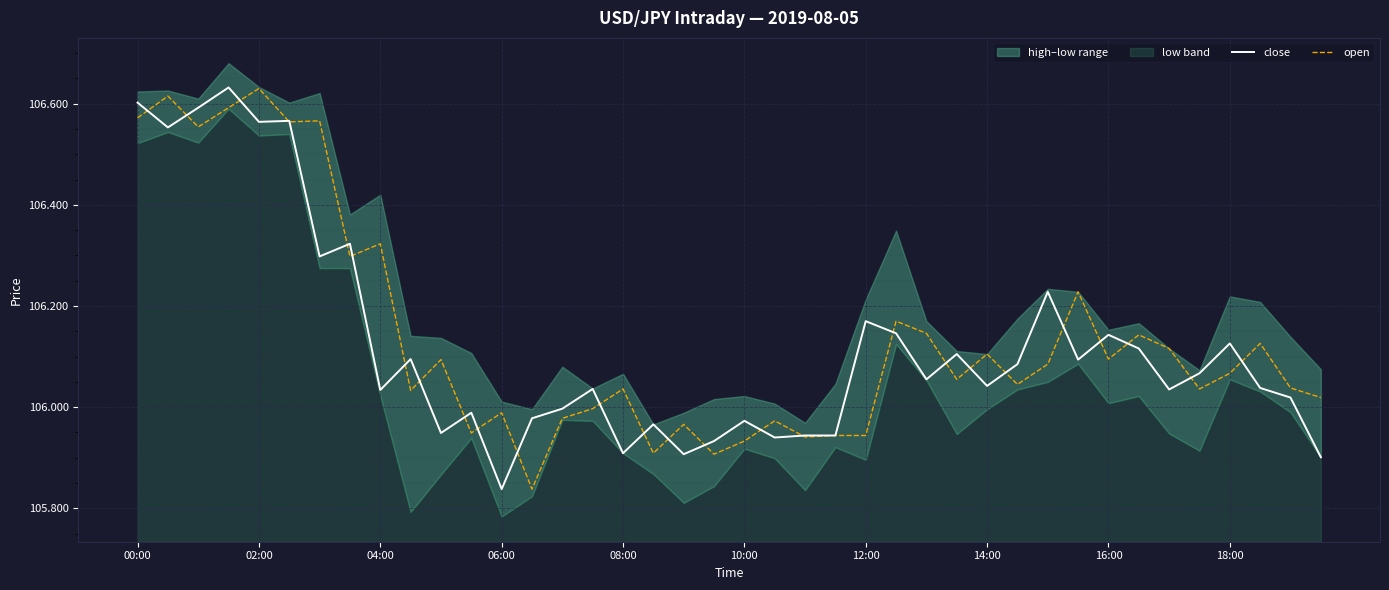

Which category has the highest value in the open series?

02:00